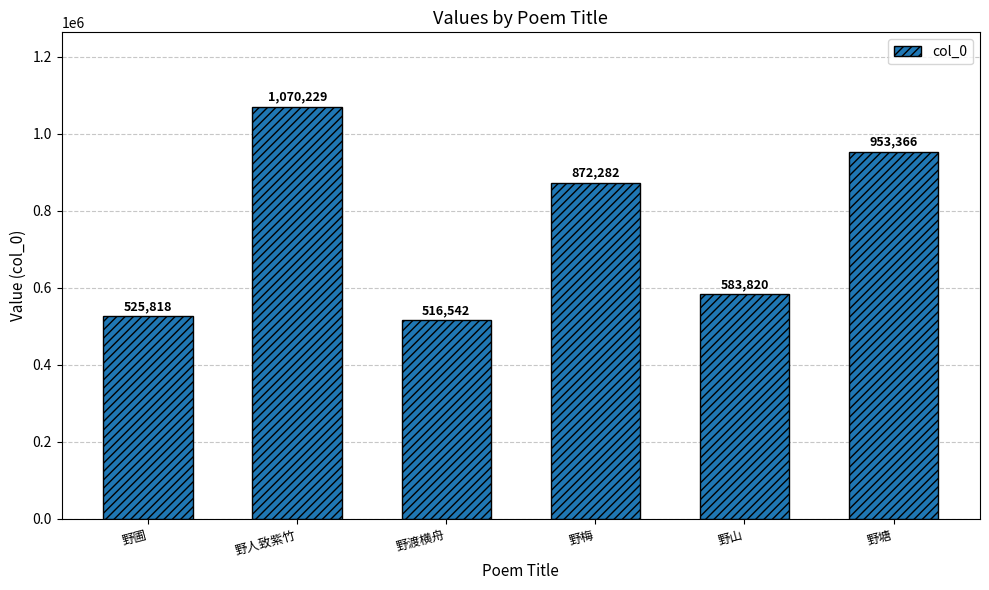

How many series are shown in this chart?

1